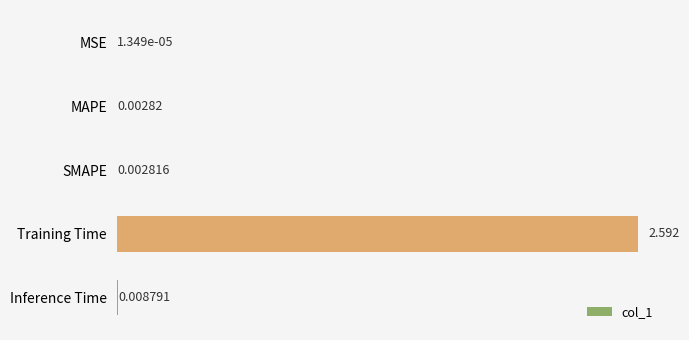

At which label is the value closest to 1?

Inference Time